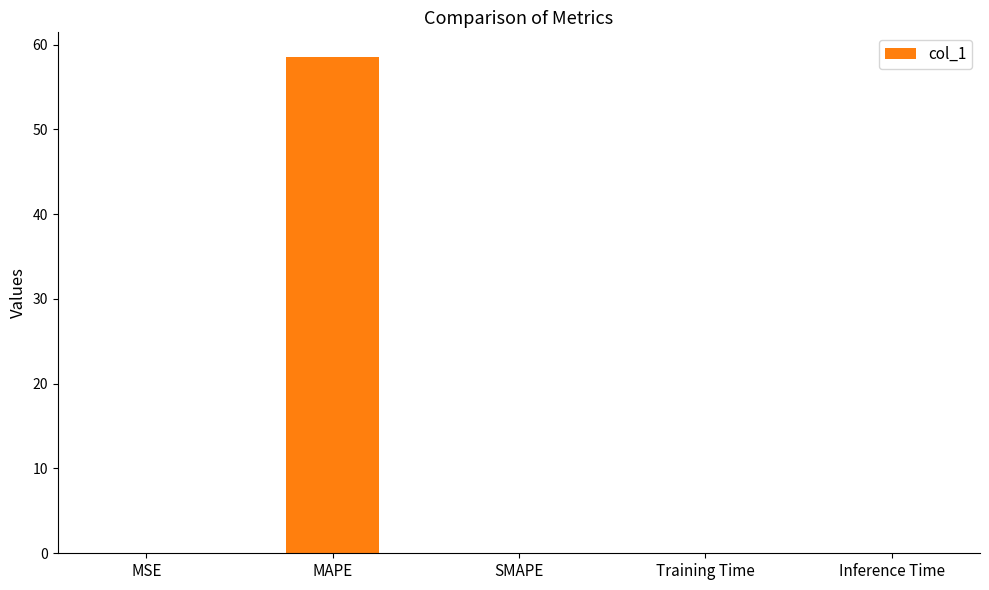

Which category has the highest value across all series?

MAPE